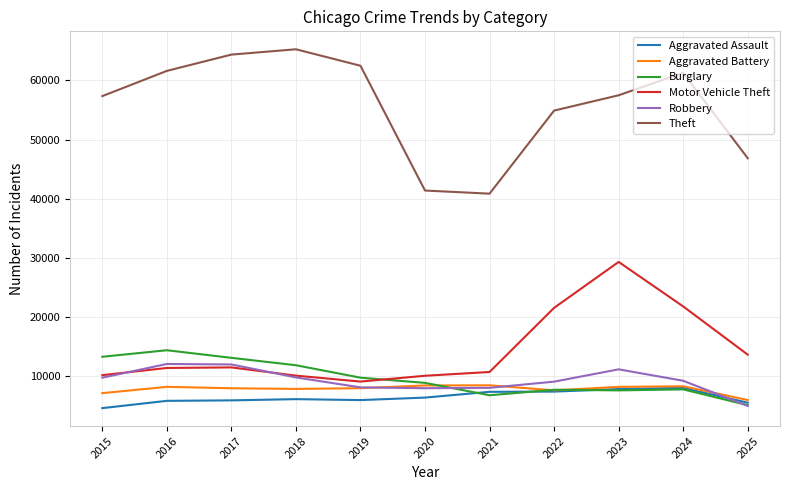

Which series has the widest spread of values?

Theft